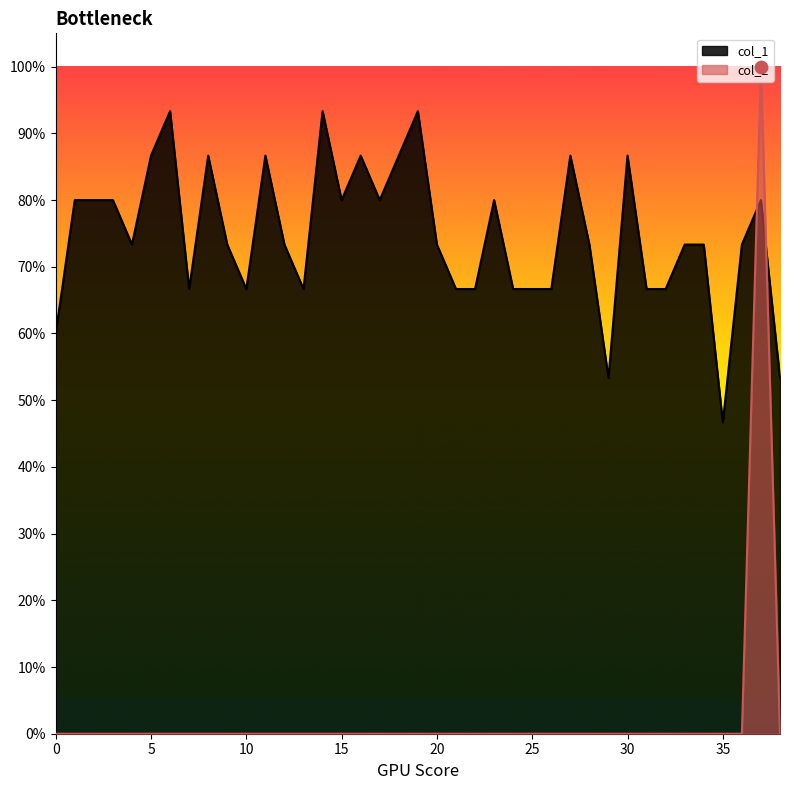

What is the total value across all series at 12?

0.7